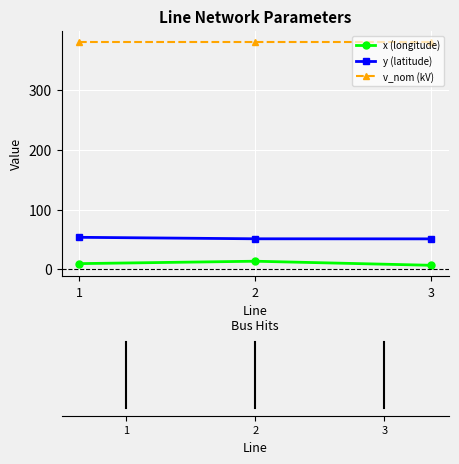

How many distinct data groups are displayed?

3